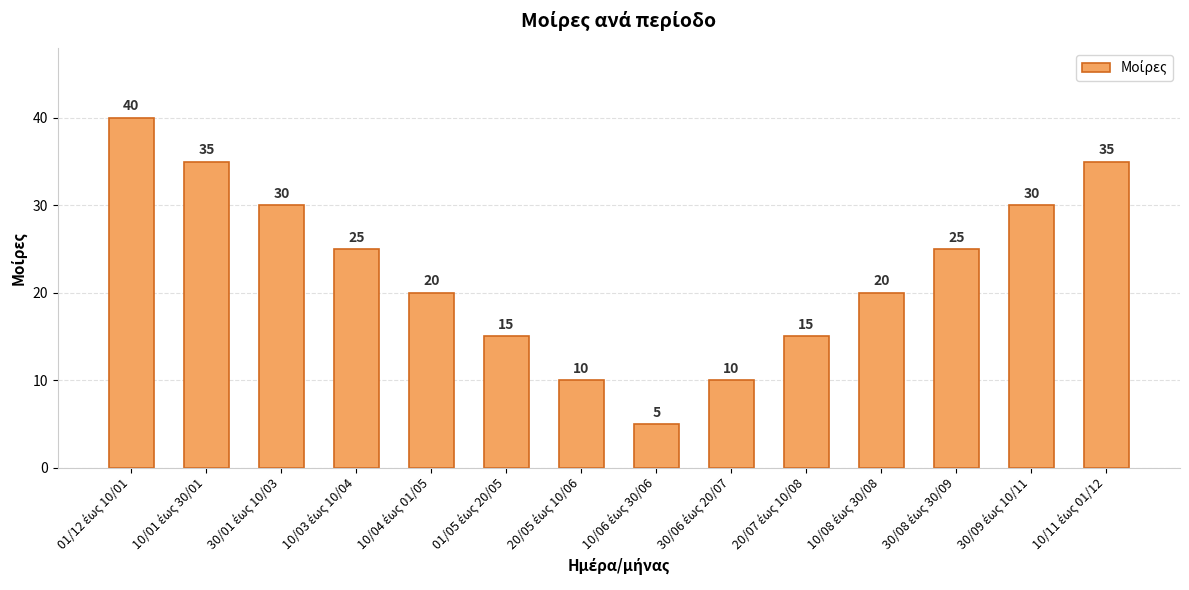

Does the chart contain any negative values?

No